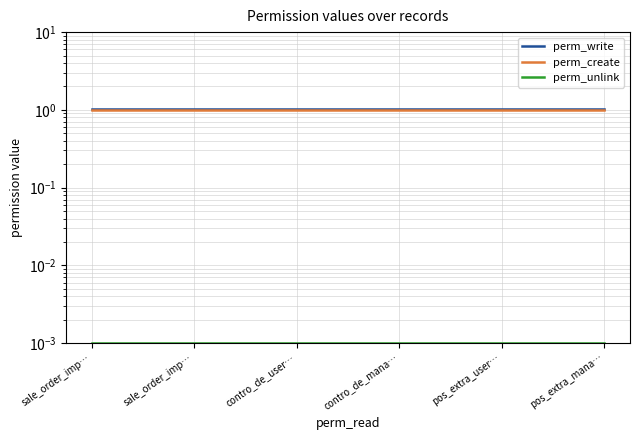

What is the total value across all series at sale_order_imp…?

2.0